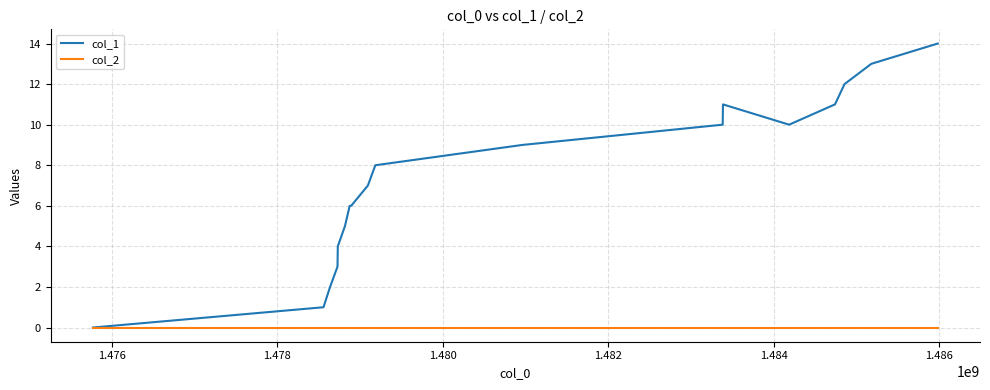

List the series in order of their overall mean, highest first.

col_1, col_2